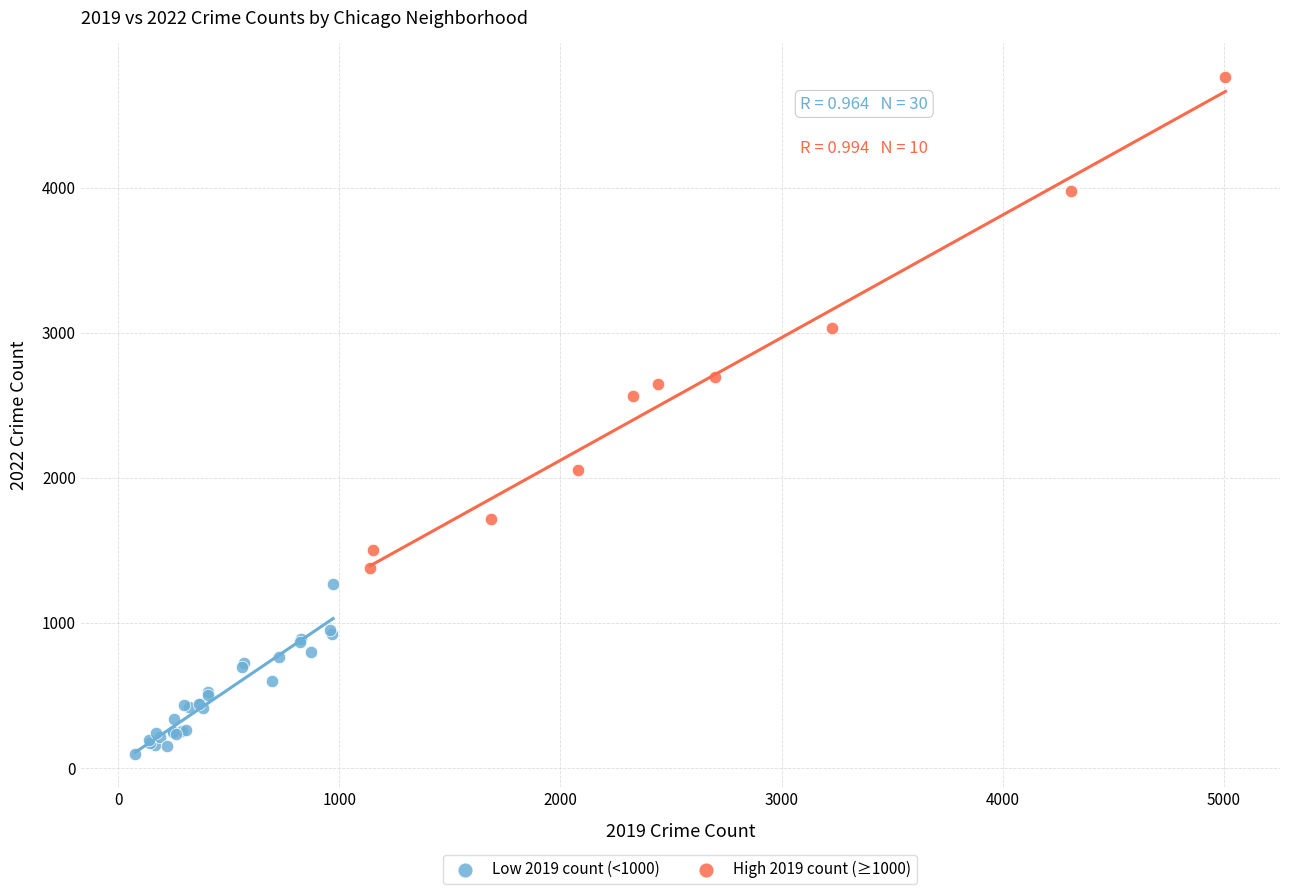

Which series reaches the maximum Y coordinate?

High 2019 count (≥1000)